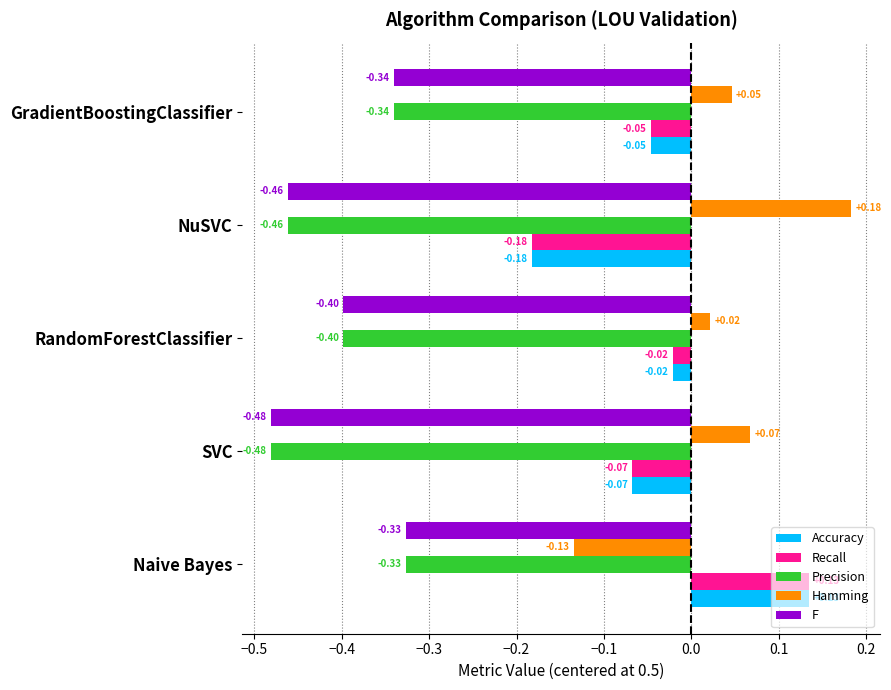

What is the sum of all F values?

-2.0